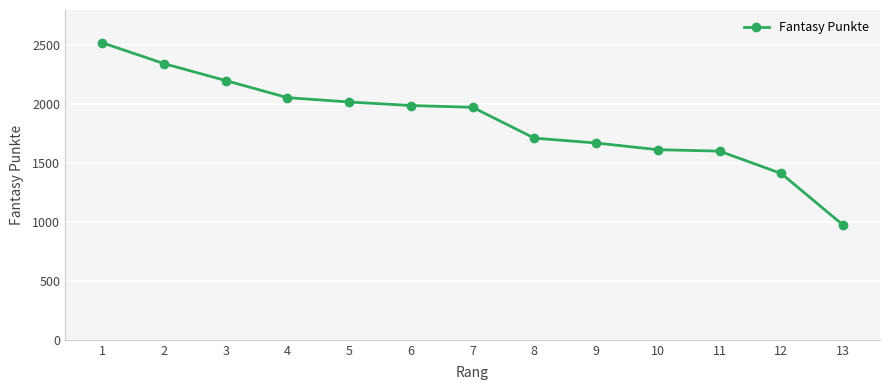

The value at 6 is 957. True or false?

False